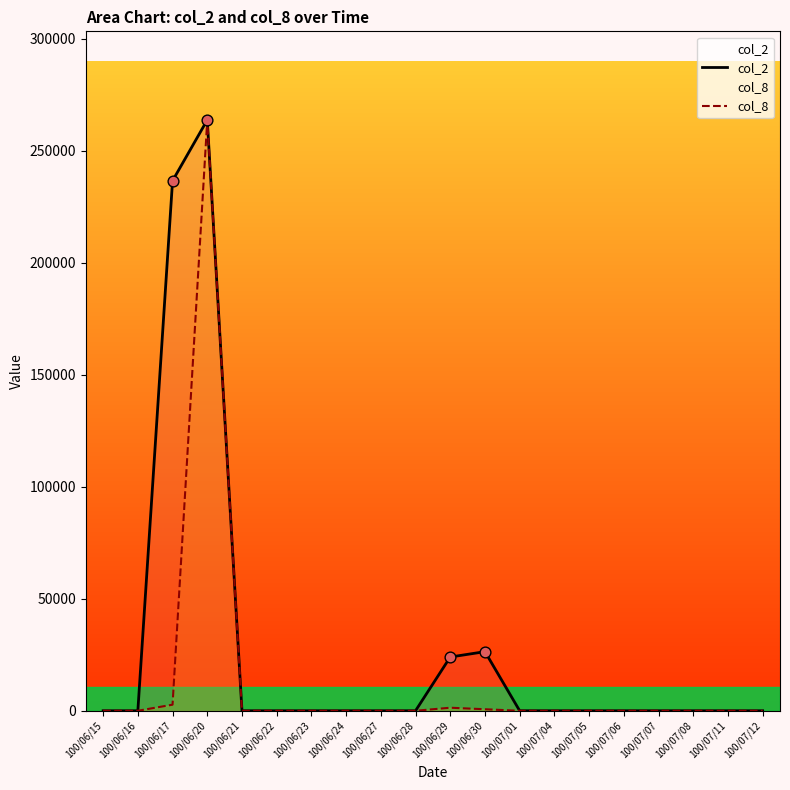

Which series has the largest total across all categories?

col_2